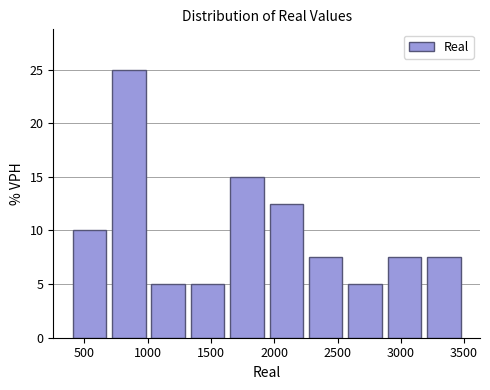

Reading left to right, list every bar in this chart as the range it spans on the x-axis followed by its height. Neither the bar edges nor the heights are printed on the chart, so give them approximately, as read against the axes.

400 to 700: 10.0
700 to 1000: 25.0
1000 to 1300: 5.0
1300 to 1650: 5.0
1650 to 1950: 15.0
1950 to 2250: 12.5
2250 to 2550: 7.5
2550 to 2850: 5.0
2850 to 3200: 7.5
3200 to 3500: 7.5